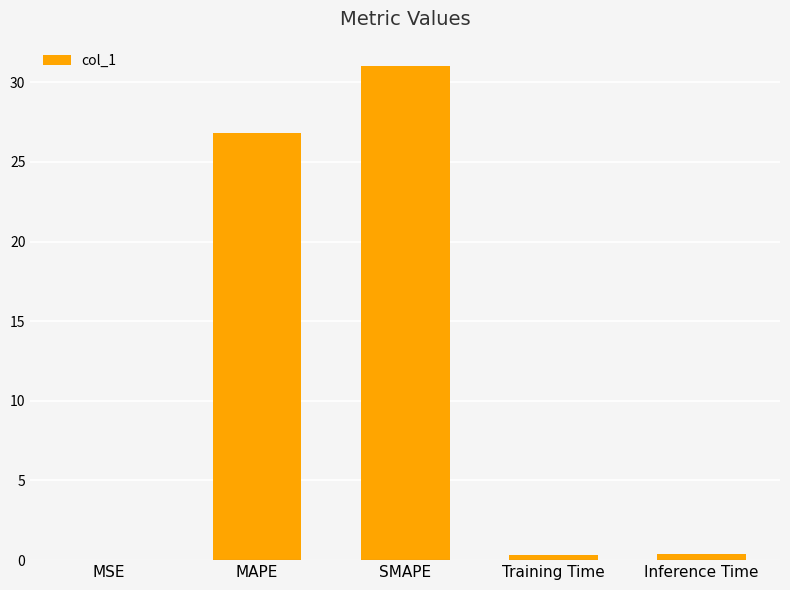

Where is the data nearest to the value 15?

MAPE